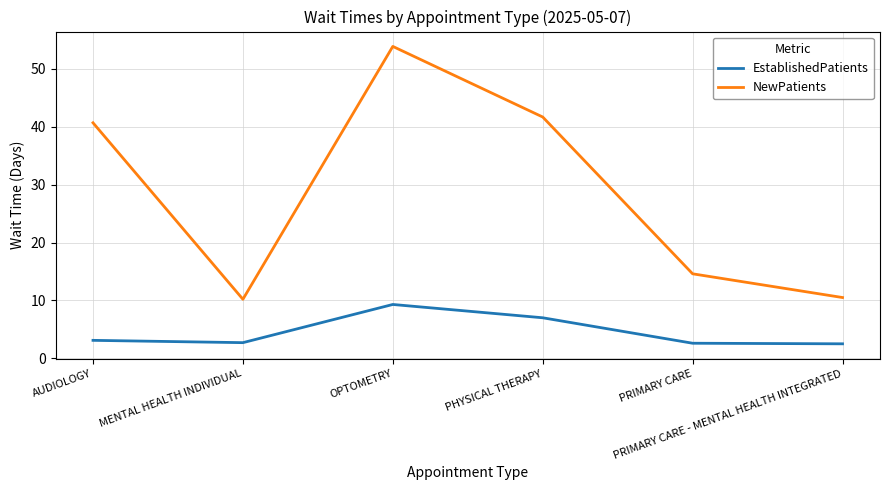

Which label corresponds to the largest value in the chart?

OPTOMETRY